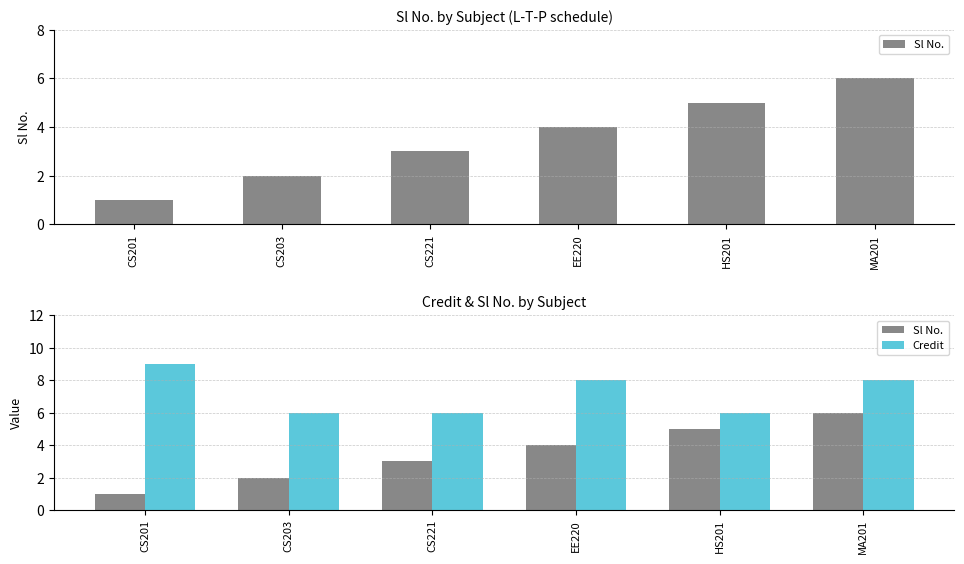

What is the average value of the Sl No. series?

4